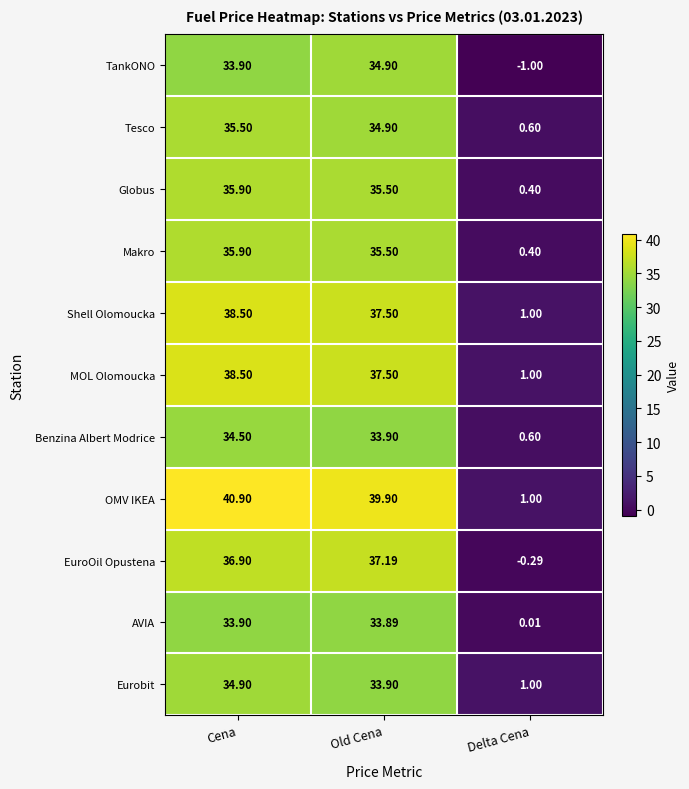

Which category has the highest value in the Globus series?

Cena